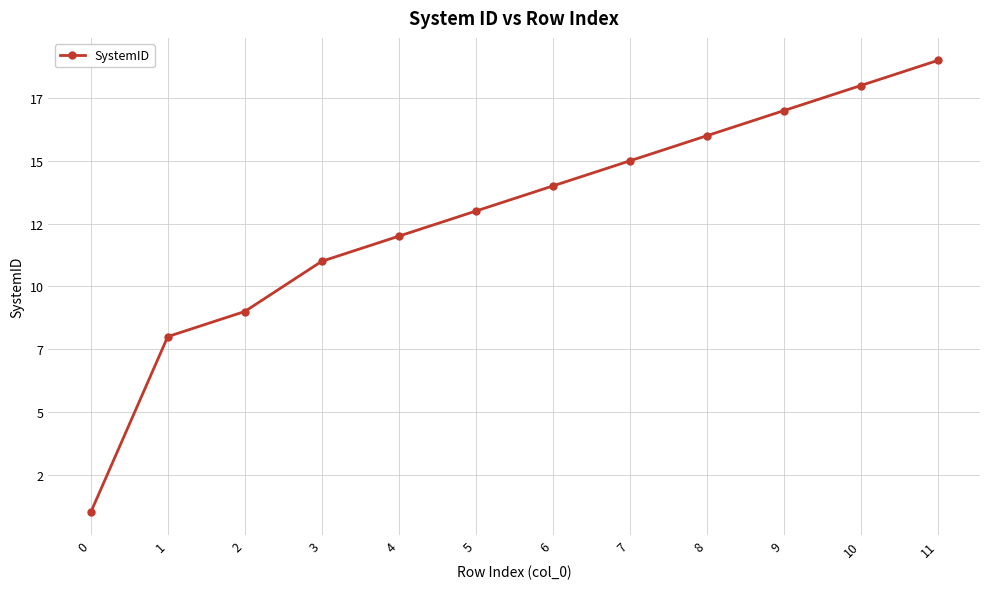

Rank the categories by value from lowest to highest.

0, 1, 2, 3, 4, 5, 6, 7, 8, 9, 10, 11